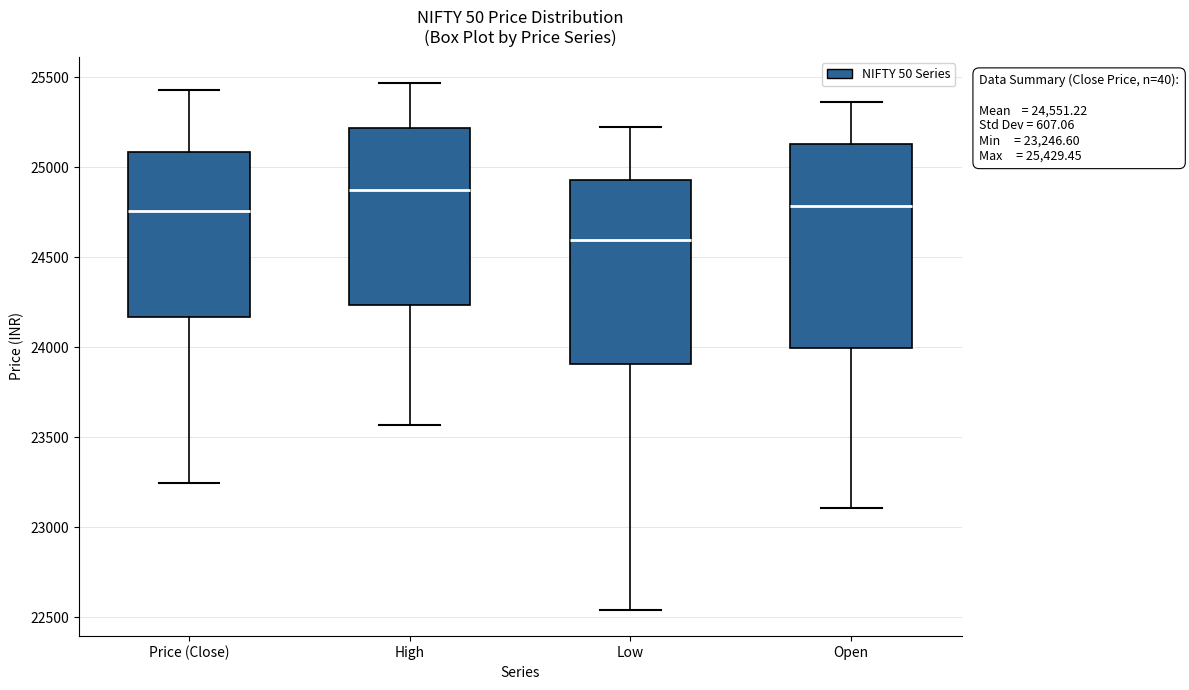

Which box's median line is the highest?

High